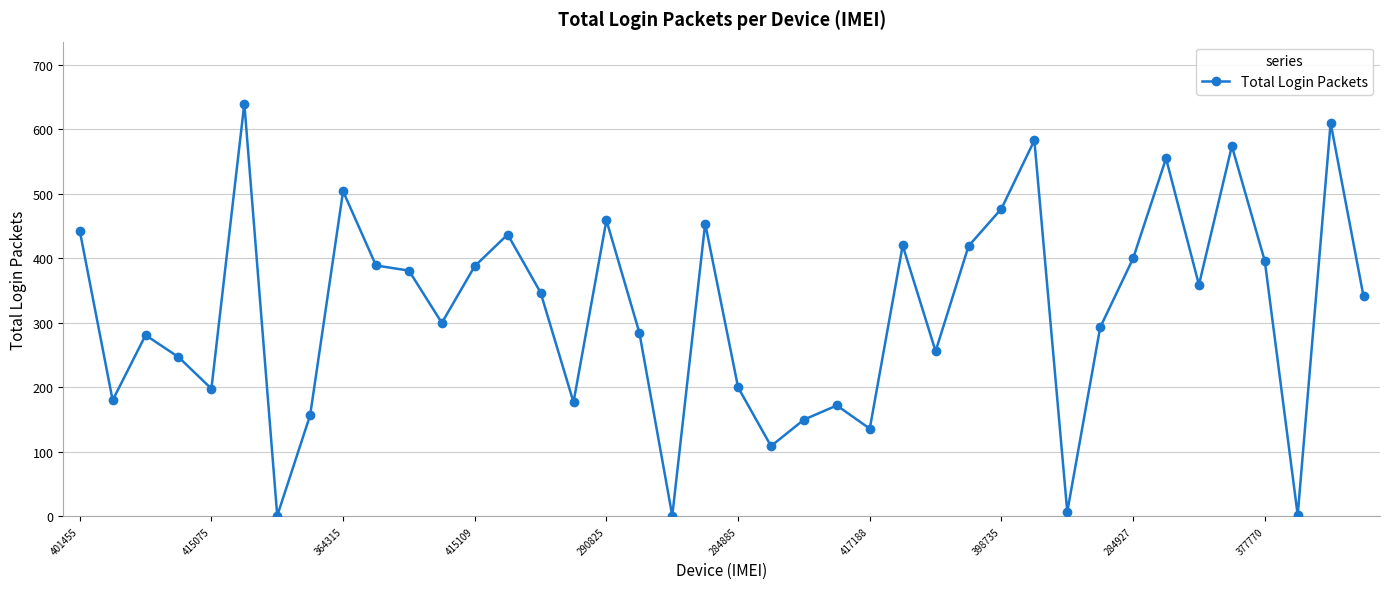

What is the value of the 34th point from the left?

555